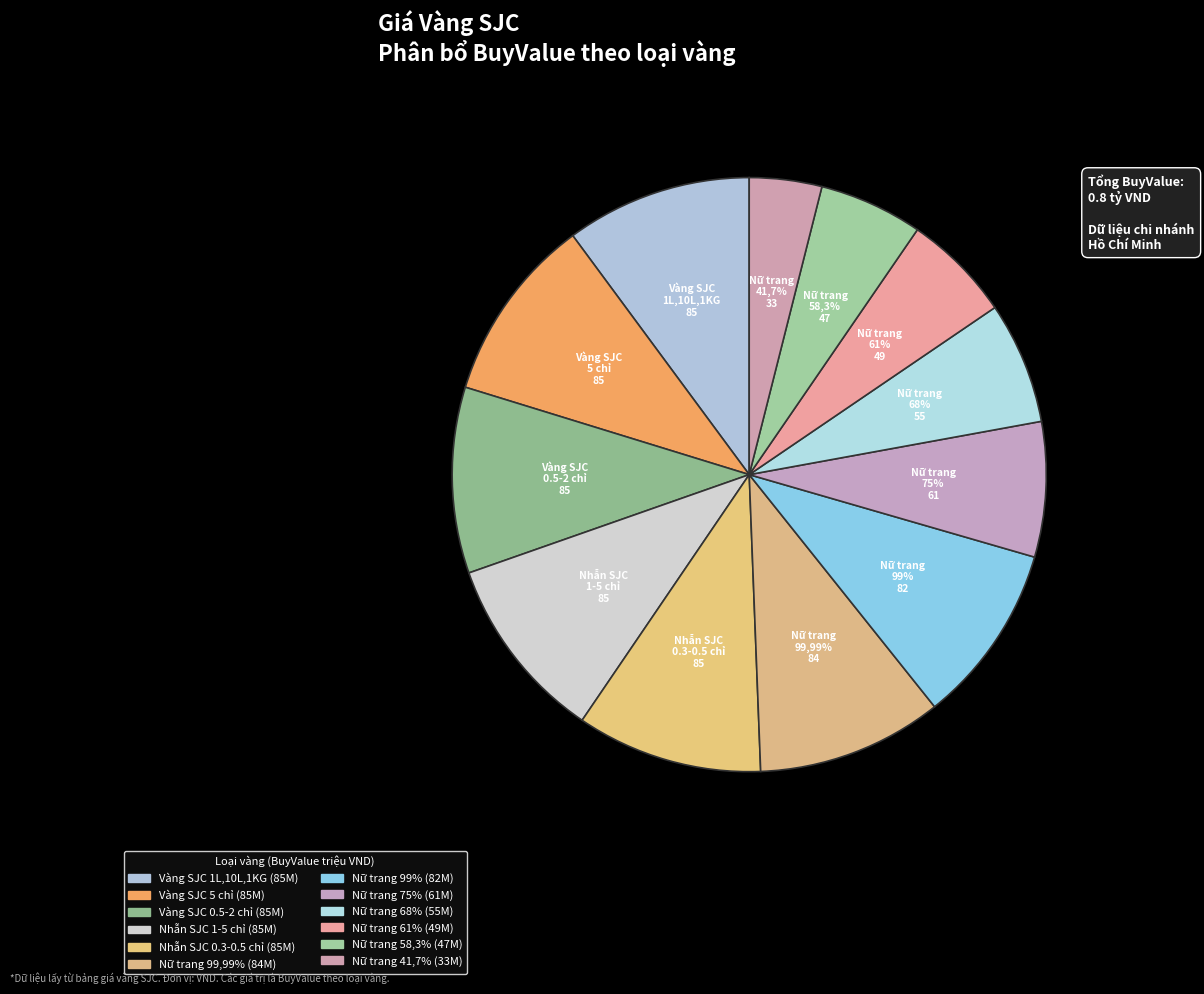

How many segments does this pie chart have?

12